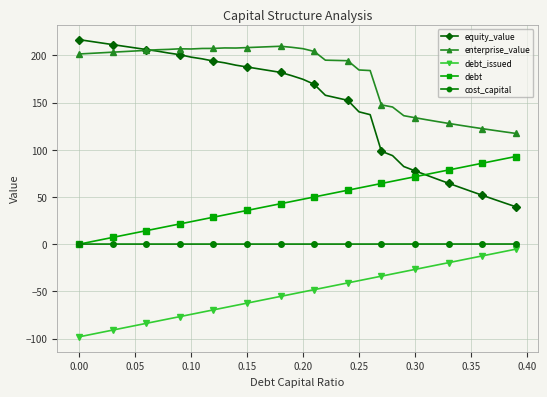

How many distinct data groups are displayed?

5